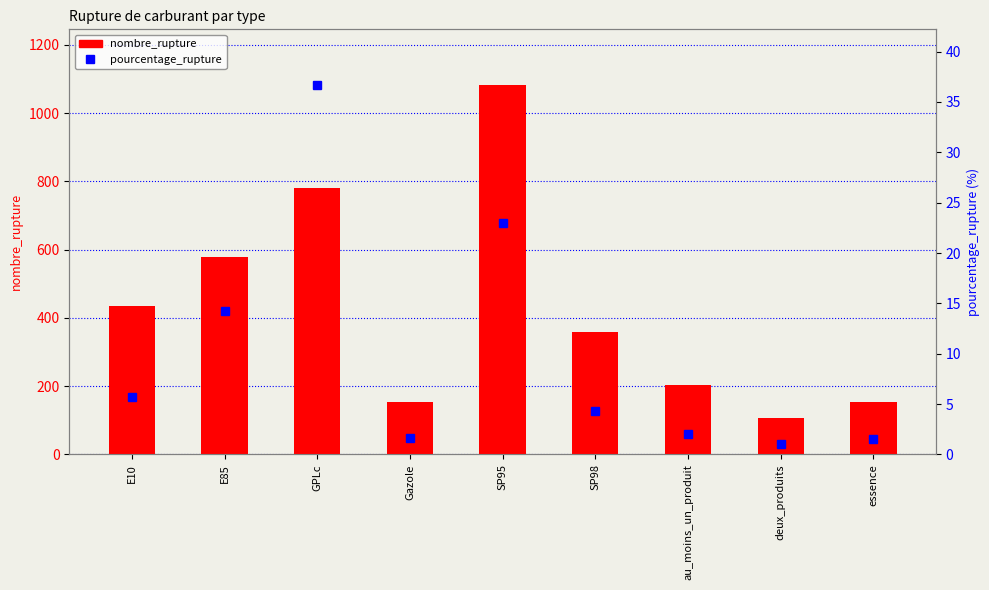

How many groups of bars are there?

9